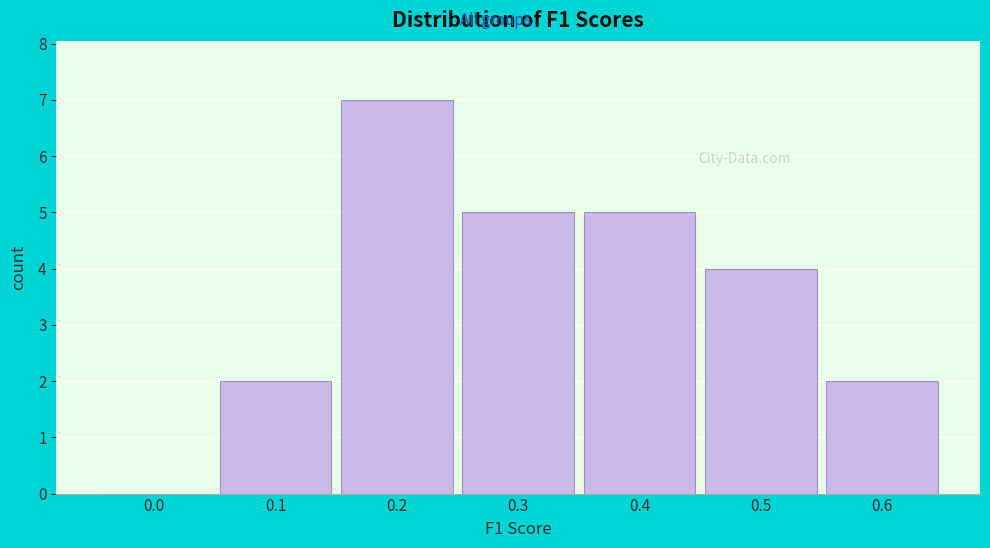

Reading left to right, list all the values displayed in this chart.

0.0=0	0.1=2	0.2=7	0.3=5	0.4=5	0.5=4	0.6=2